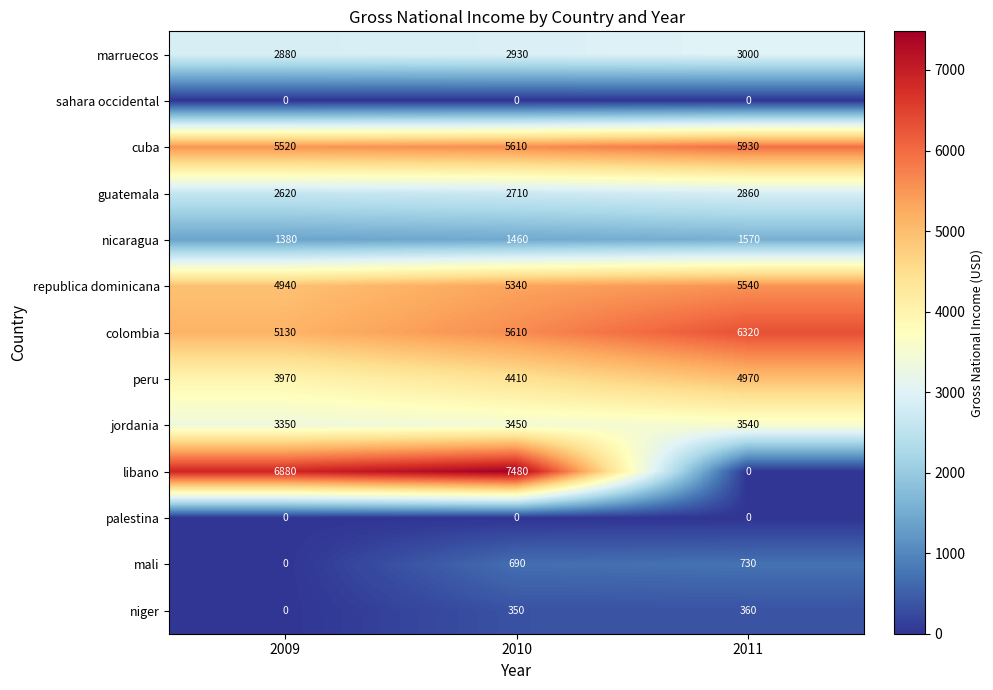

At how many categories does at least one series exceed 4350?

3